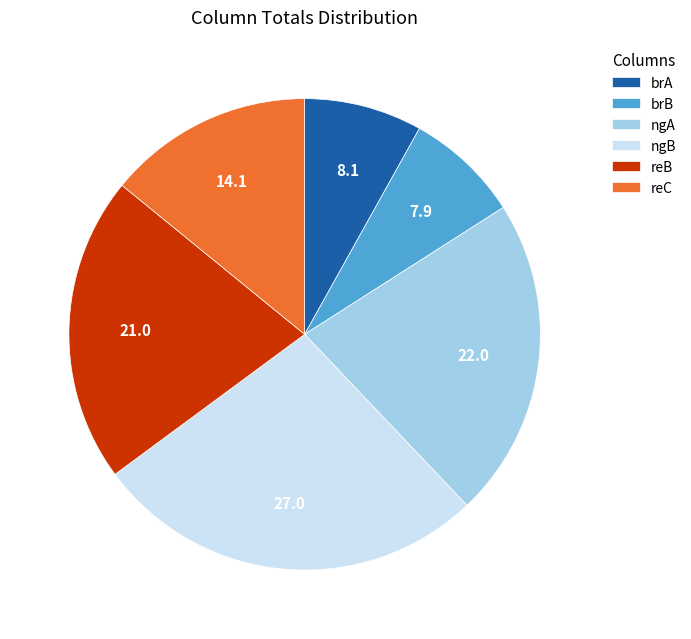

Approximately how many times larger is the value at reC compared to ngB?

0.5